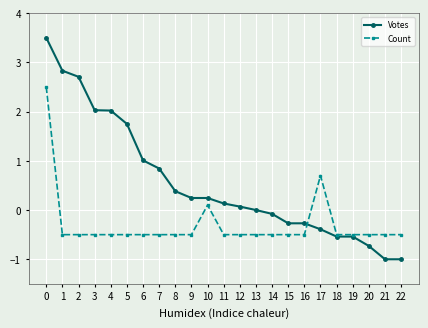

How many positive values does the Count series have?

3